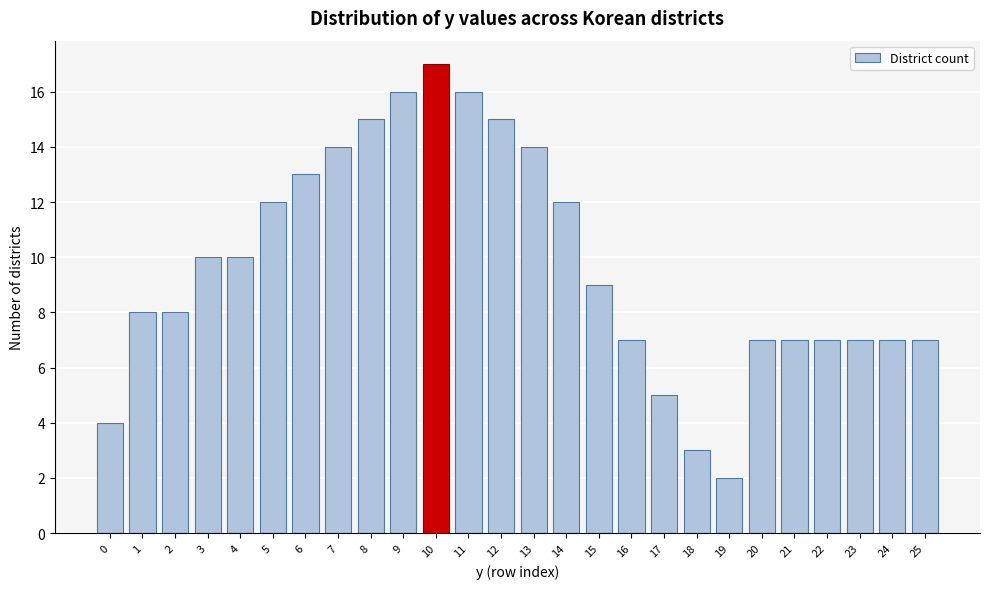

Reading left to right, what are all the values shown in this chart?

0=4	1=8	2=8	3=10	4=10	5=12	6=13	7=14	8=15	9=16	10=17	11=16	12=15	13=14	14=12	15=9	16=7	17=5	18=3	19=2	20=7	21=7	22=7	23=7	24=7	25=7